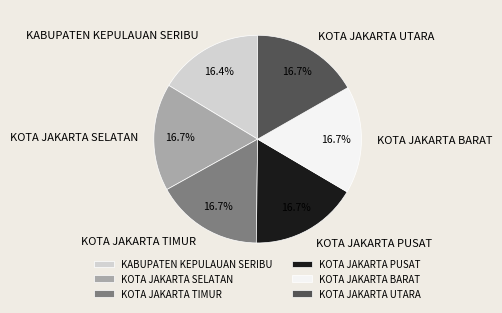

How many slices are in this pie chart?

6